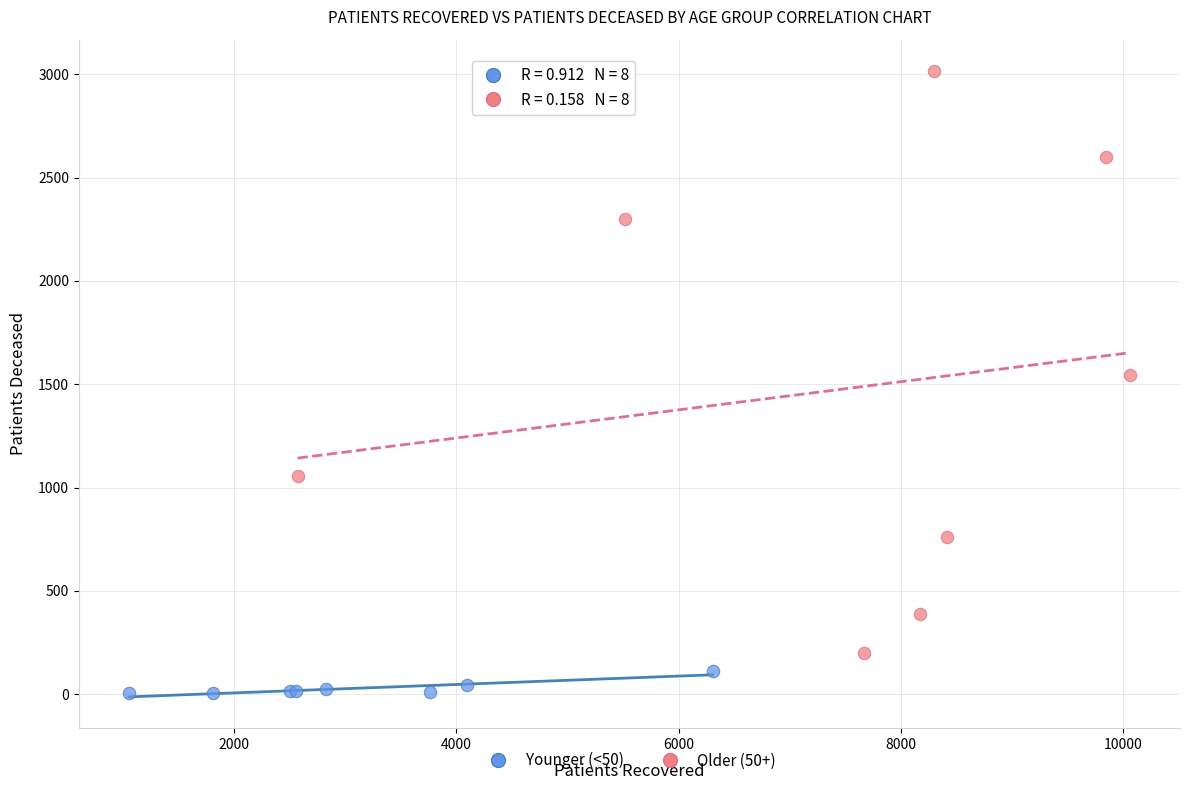

Which series reaches the maximum Y coordinate?

Older (50+)